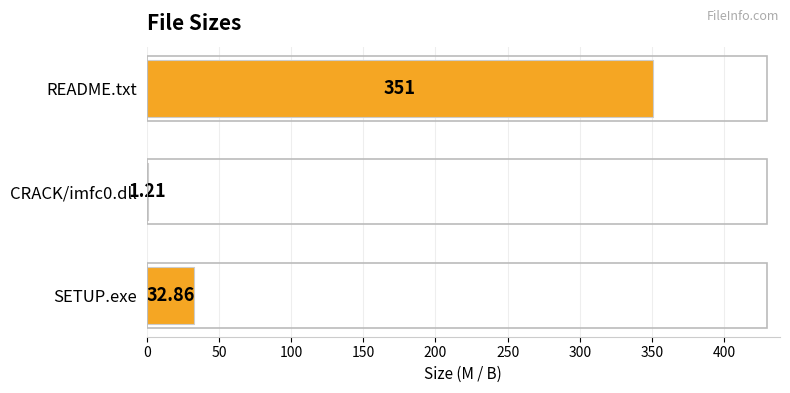

Where is the data nearest to the value 176?

SETUP.exe